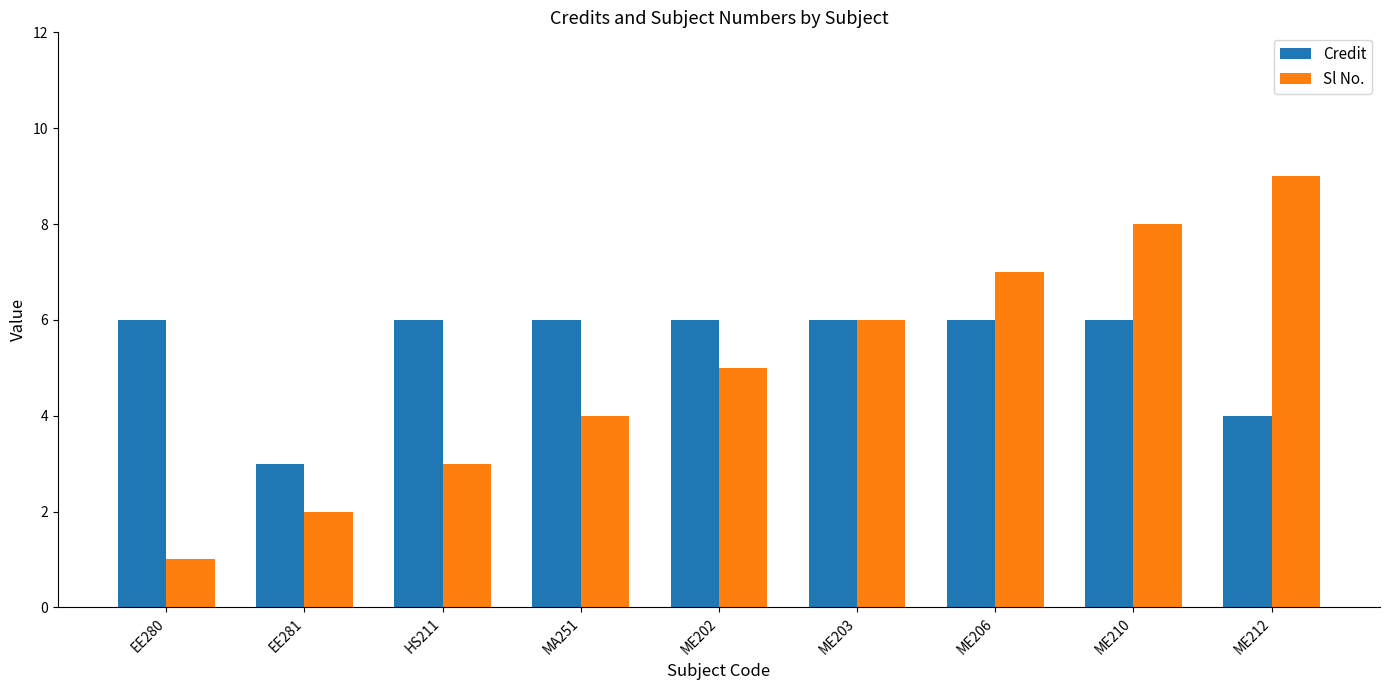

The Credit series shows 4 at ME212. True or false?

True